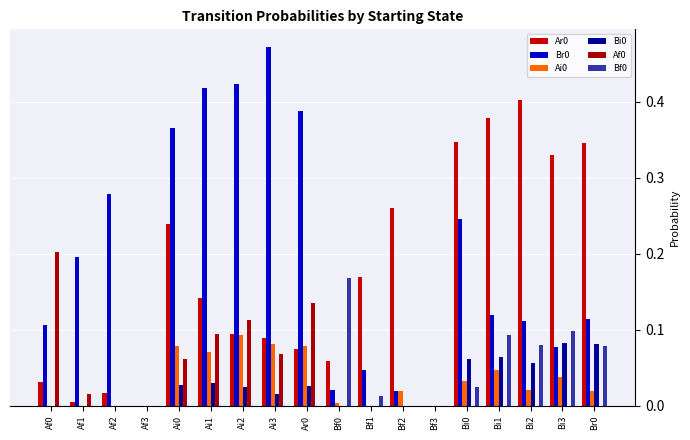

Is it true that Br0 equals 0.0 at Af3?

True